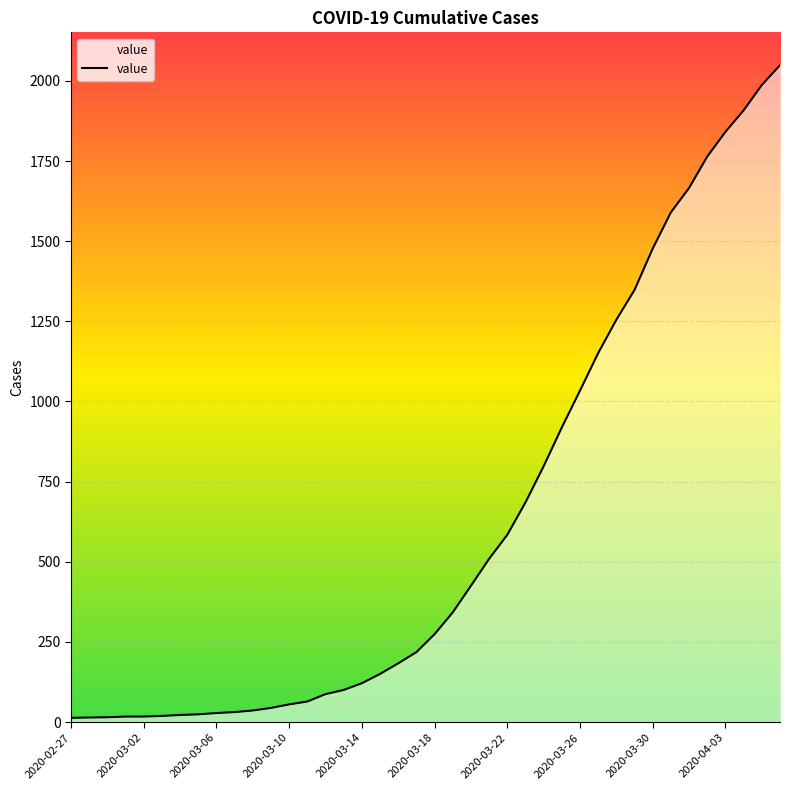

What is the difference between the maximum and minimum values?

2036